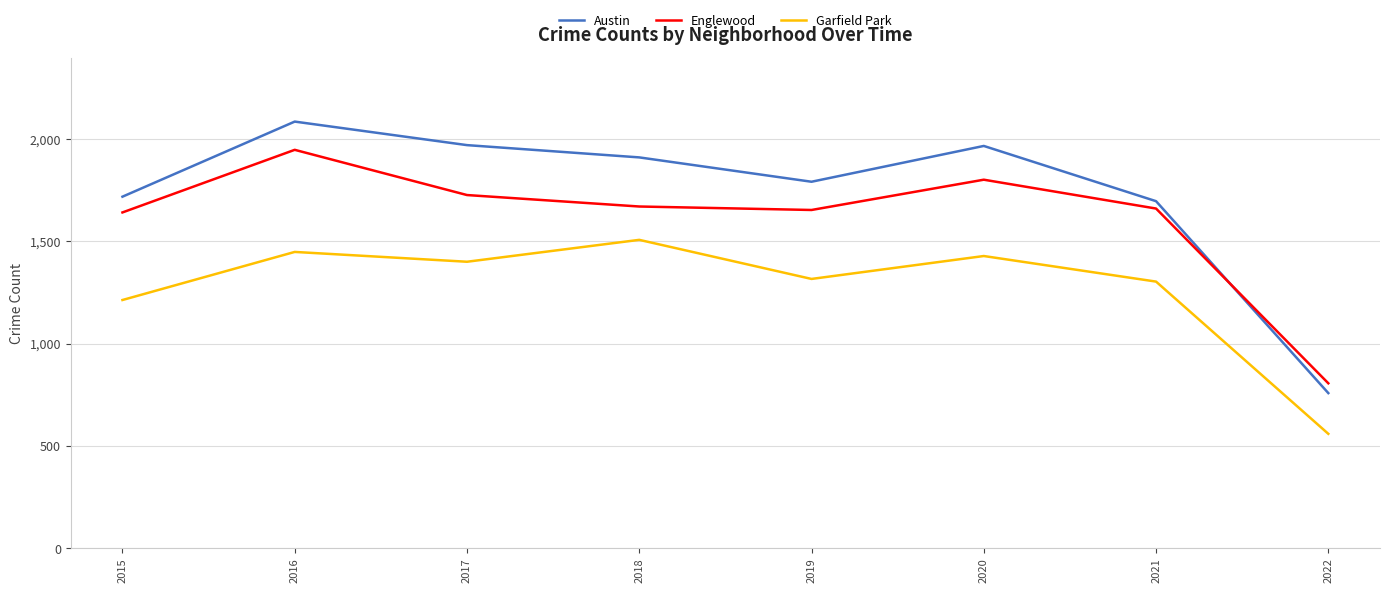

At 2020, list the series in order from smallest to largest.

Garfield Park, Englewood, Austin